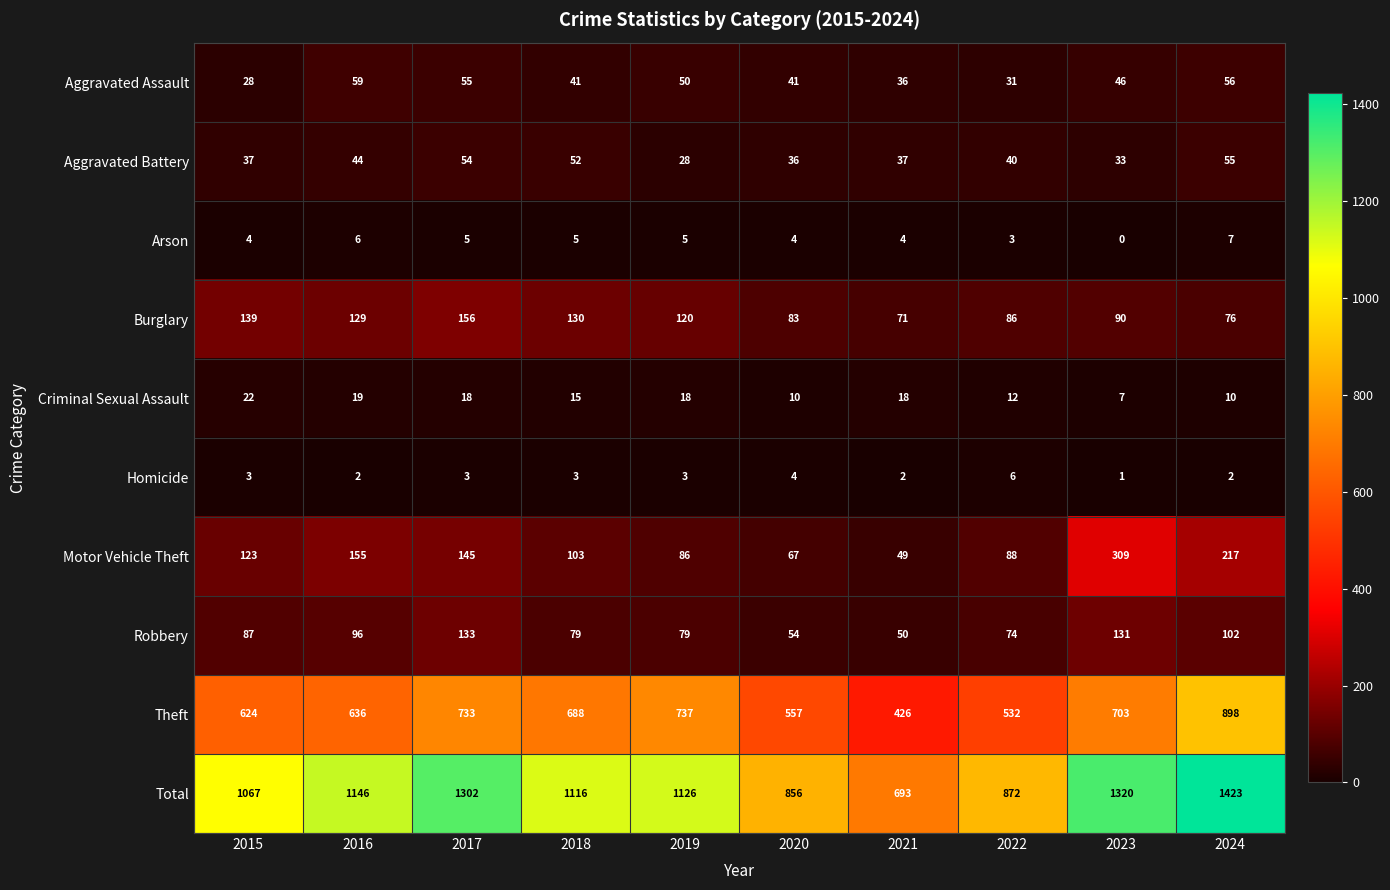

At which category does the chart reach its minimum across all series?

2023